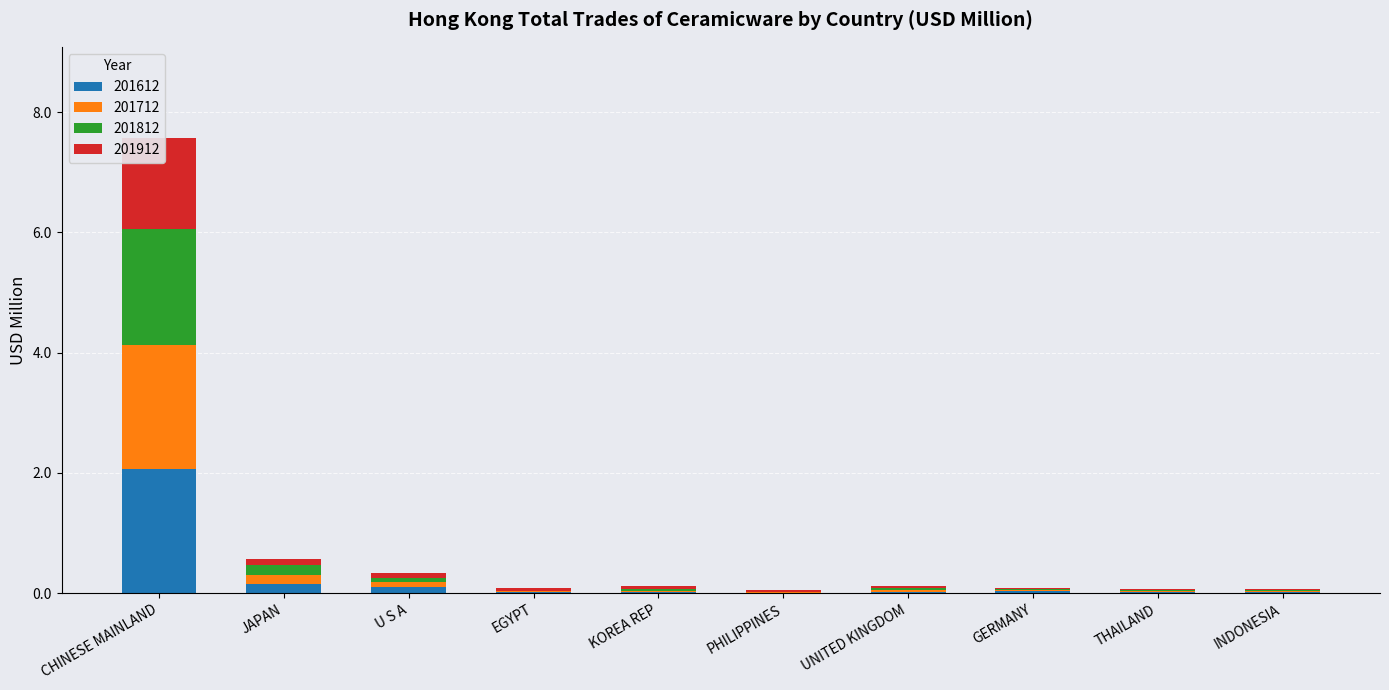

What is the approximate value of 201812 at CHINESE MAINLAND?

1.9